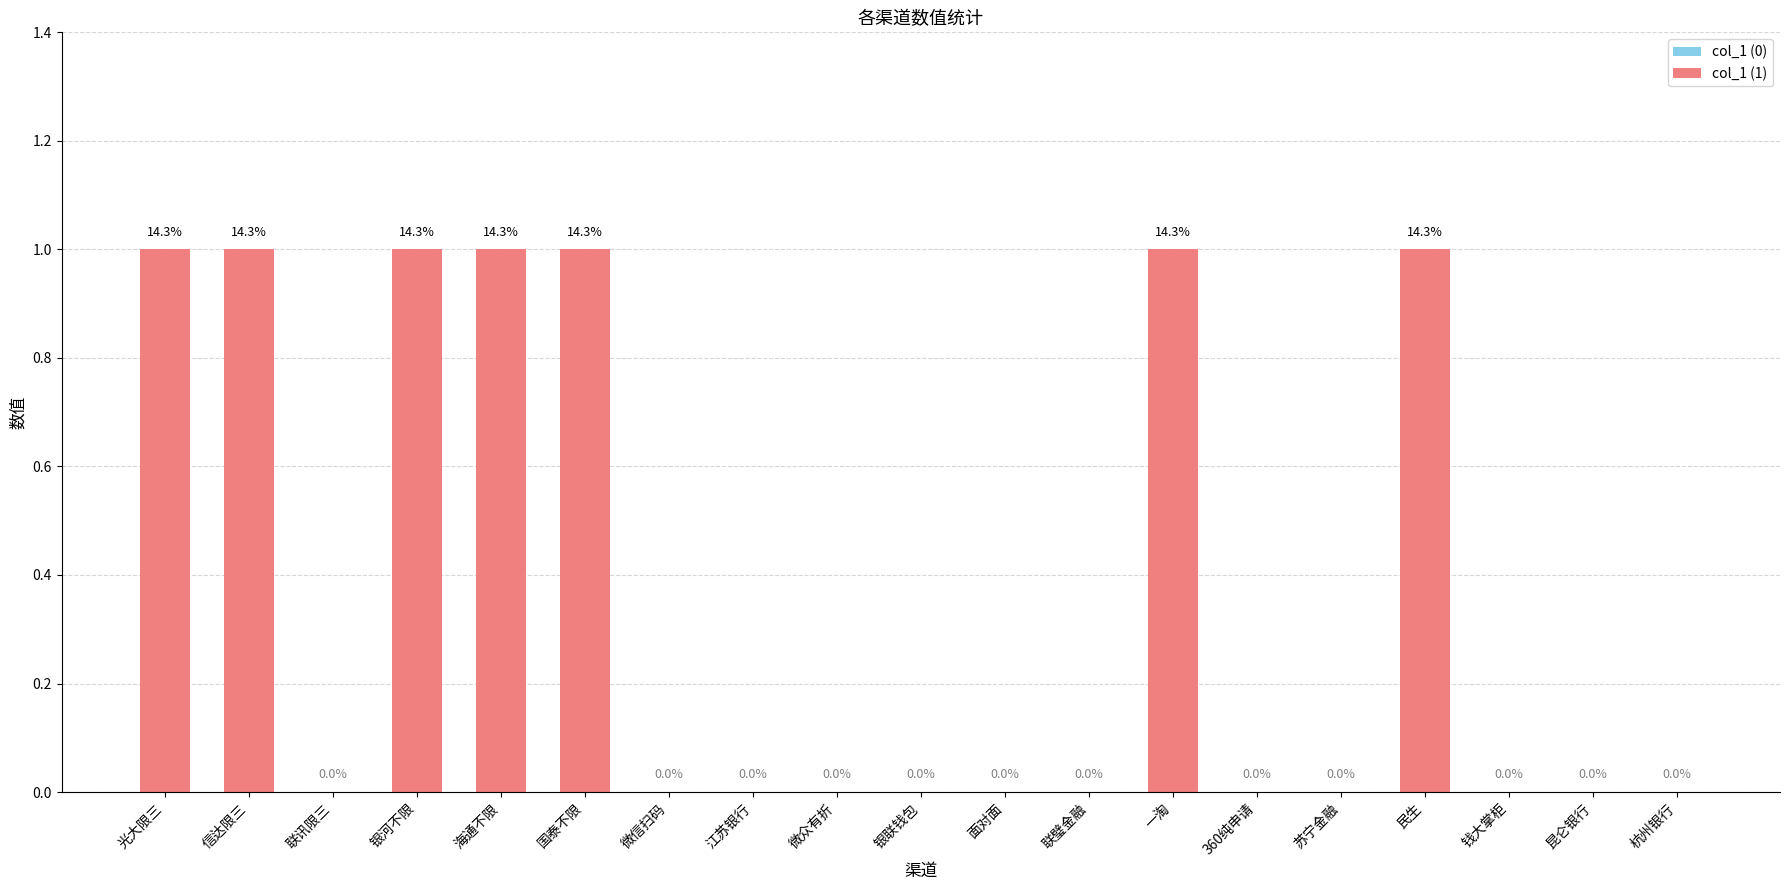

How many values are above zero?

7